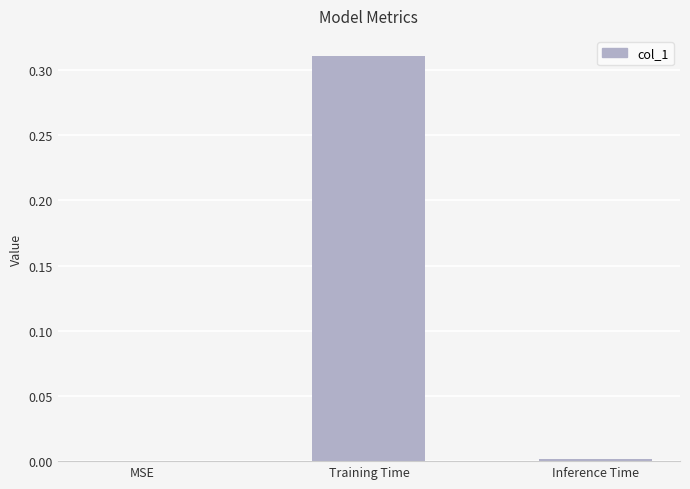

What is the change in value from MSE to Training Time?

+0.3